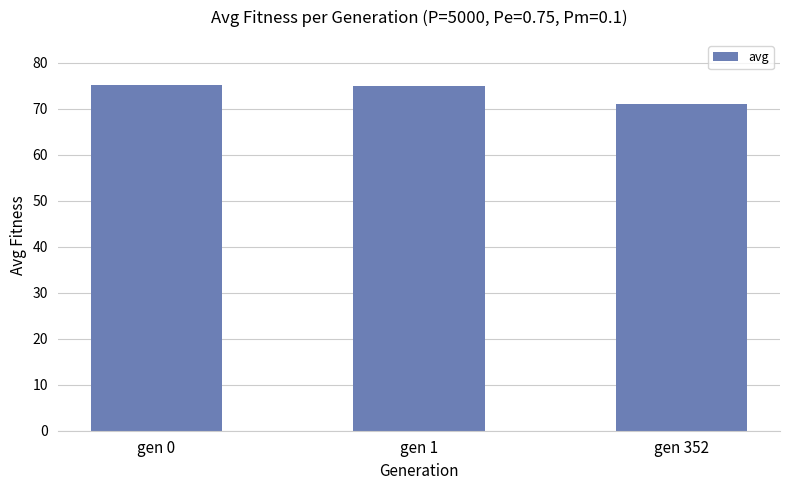

True or false: the data shows 75.2 at gen 0.

True